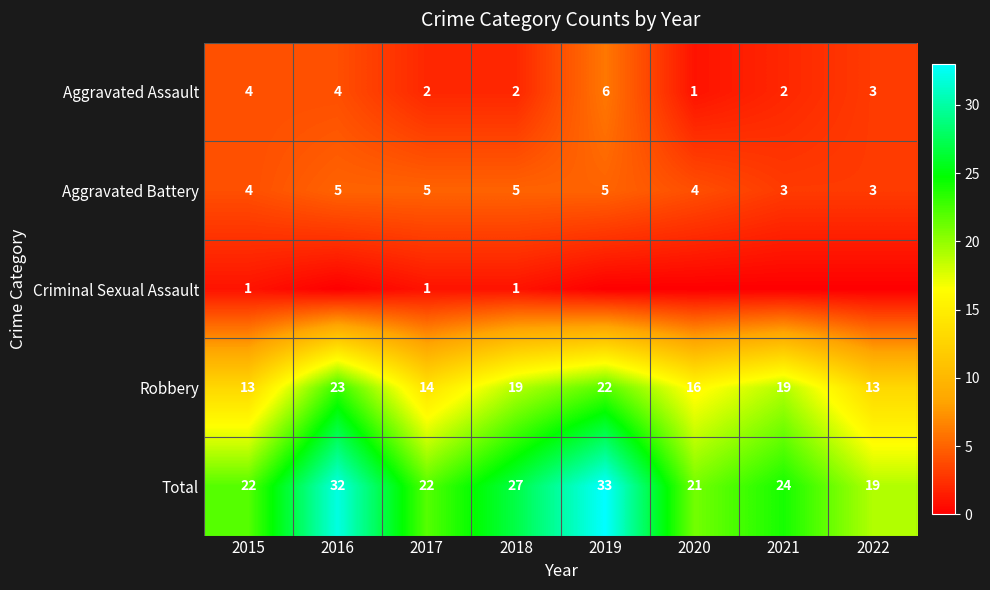

What is the maximum value for Robbery?

23